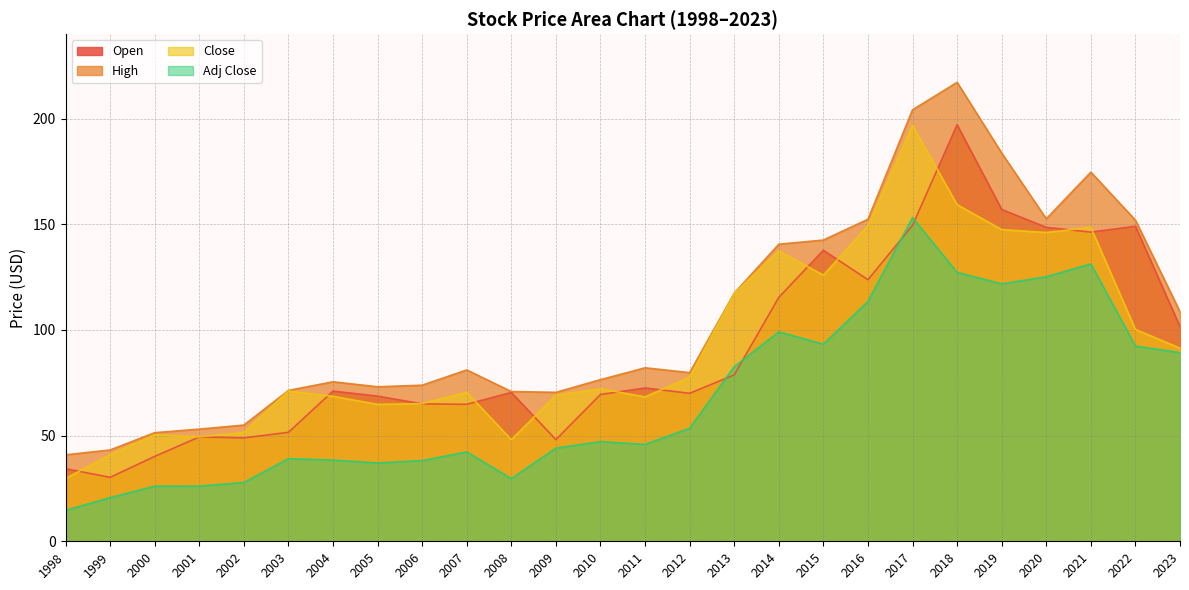

Reading right to left, transcribe all the data shown in this chart.

Open: 2023=101.6	2022=149.1	2021=146.3	2020=148.6	2019=157.0	2018=197.1	2017=149.5	2016=123.8	2015=137.7	2014=115.4	2013=78.8	2012=70.0	2011=72.5	2010=69.5	2009=48.1	2008=70.4	2007=64.8	2006=65.0	2005=68.7	2004=71.1	2003=51.6	2002=48.9	2001=49.4	2000=40.2	1999=30.3	1998=34.4
High: 2023=108.6	2022=152.0	2021=174.7	2020=152.6	2019=183.7	2018=217.2	2017=204.2	2016=152.4	2015=142.6	2014=140.6	2013=117.4	2012=79.8	2011=82.1	2010=76.5	2009=70.5	2008=70.9	2007=81.1	2006=73.9	2005=73.1	2004=75.5	2003=71.4	2002=55.0	2001=53.1	2000=51.4	1999=43.2	1998=40.9
Close: 2023=91.4	2022=100.3	2021=148.5	2020=146.2	2019=147.5	2018=159.3	2017=196.8	2016=149.3	2015=126.0	2014=137.4	2013=117.3	2012=77.6	2011=68.3	2010=72.2	2009=69.1	2008=48.1	2007=70.5	2006=65.2	2005=64.8	2004=68.6	2003=71.1	2002=51.5	2001=49.4	2000=50.4	1999=40.9	1998=29.7
Adj Close: 2023=89.3	2022=92.4	2021=131.2	2020=125.2	2019=121.8	2018=127.3	2017=153.2	2016=113.5	2015=93.3	2014=99.1	2013=82.6	2012=53.5	2011=45.8	2010=47.2	2009=44.1	2008=29.7	2007=42.3	2006=38.2	2005=37.1	2004=38.4	2003=39.1	2002=27.8	2001=26.1	2000=26.1	1999=20.7	1998=14.6